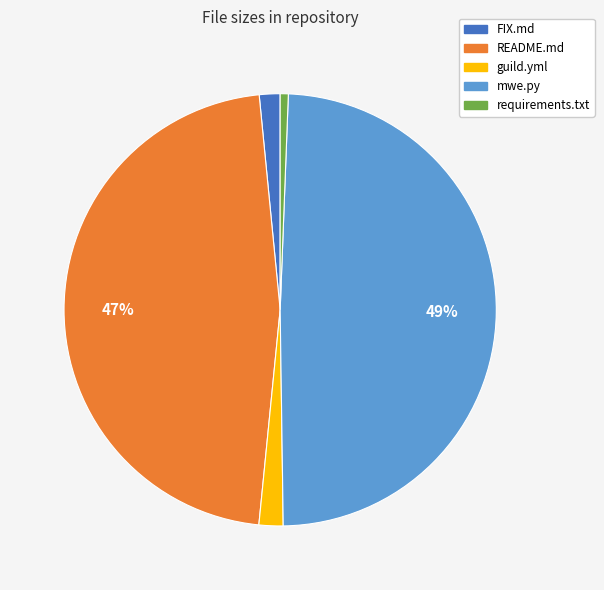

Between FIX.md and README.md, which is larger?

README.md